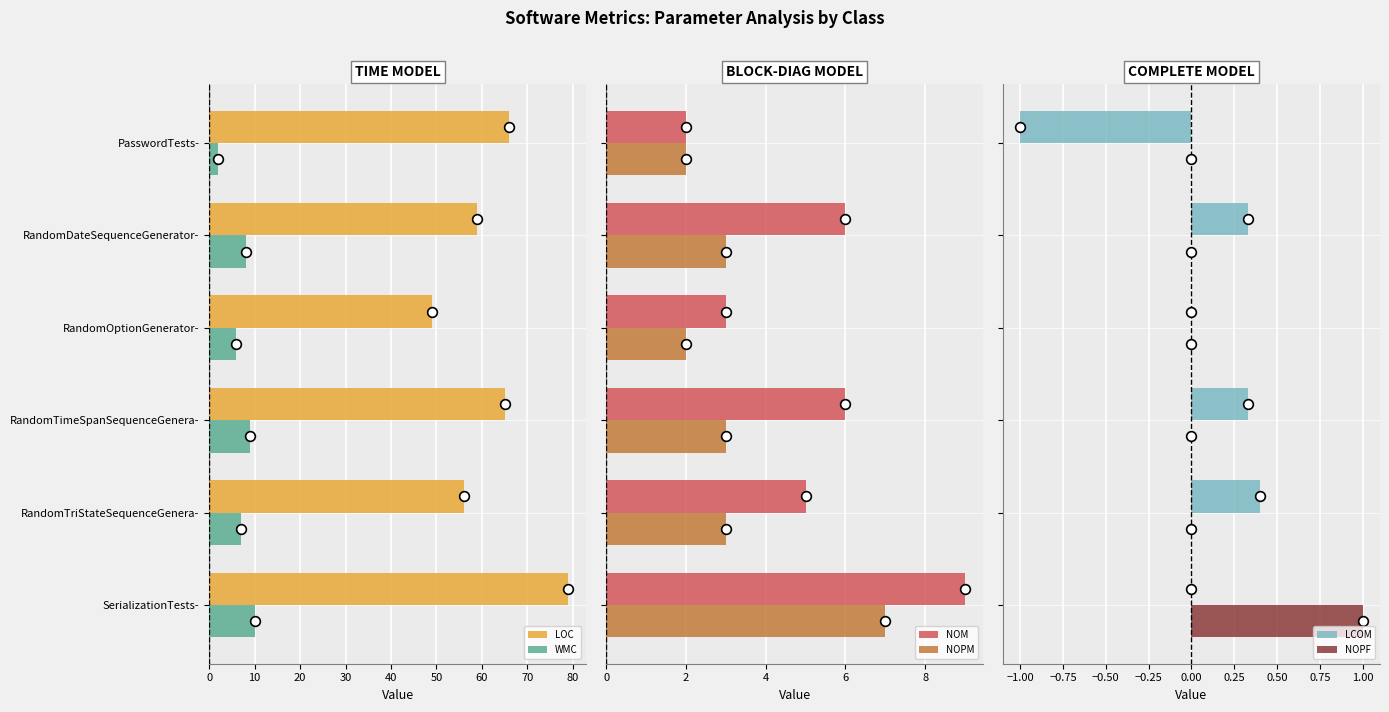

What is the maximum value for LOC?

79